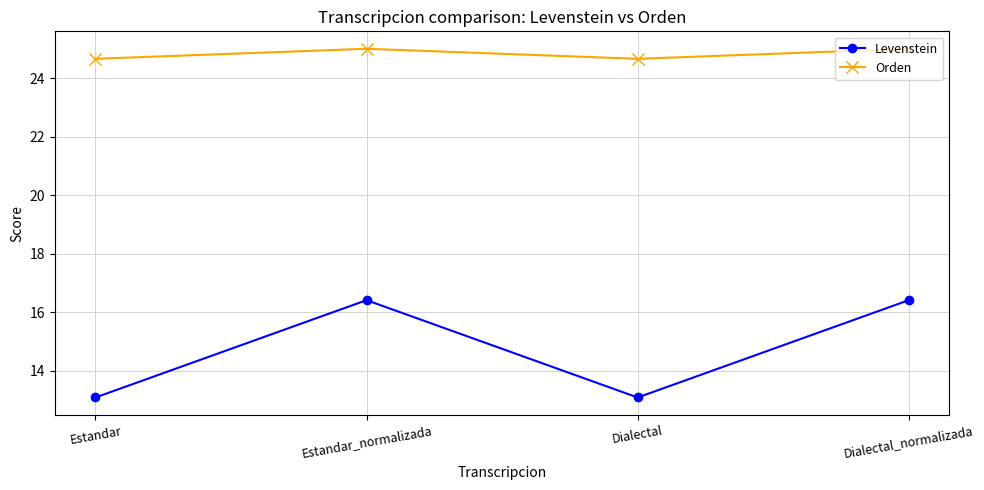

True or false: Levenstein has a value of 16.4 at Estandar_normalizada.

True